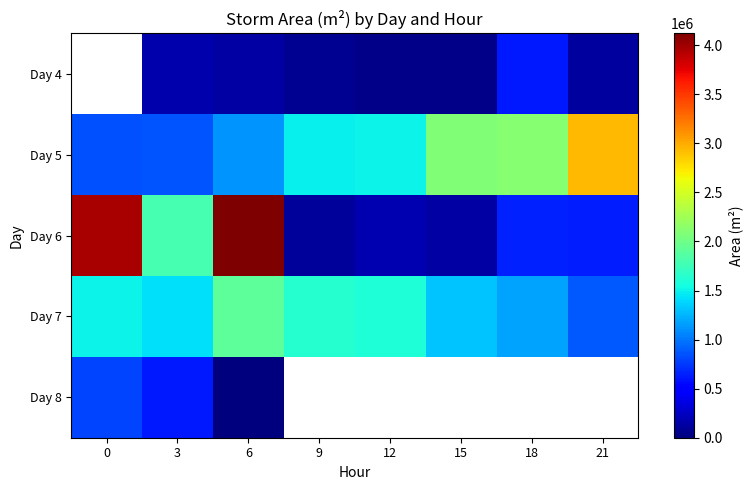

At 9, list the series in order from smallest to largest.

Day 4, Day 6, Day 5, Day 7, Day 8